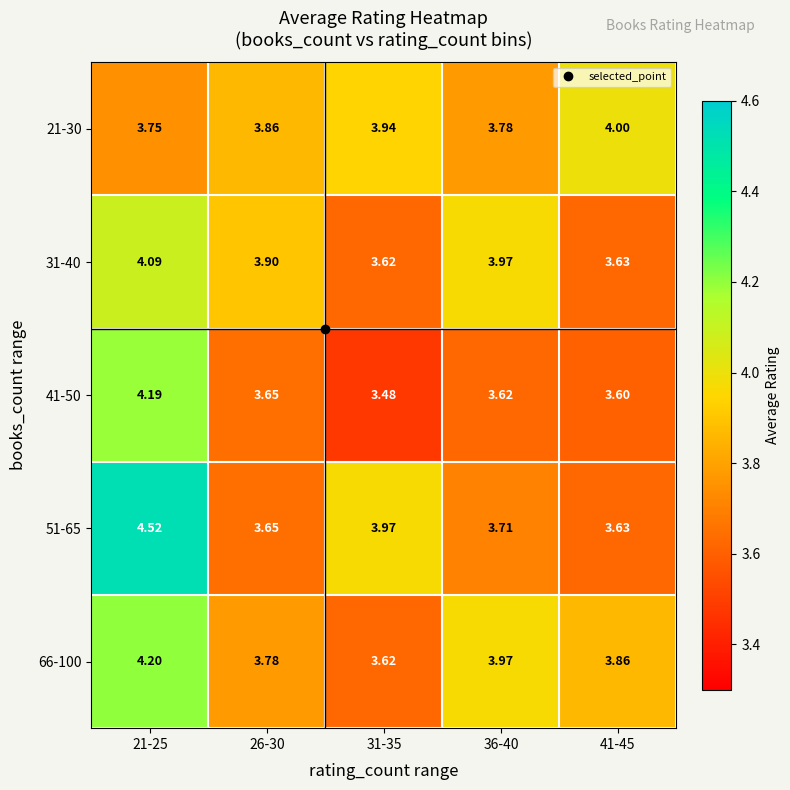

Which series has the widest spread of values?

51-65